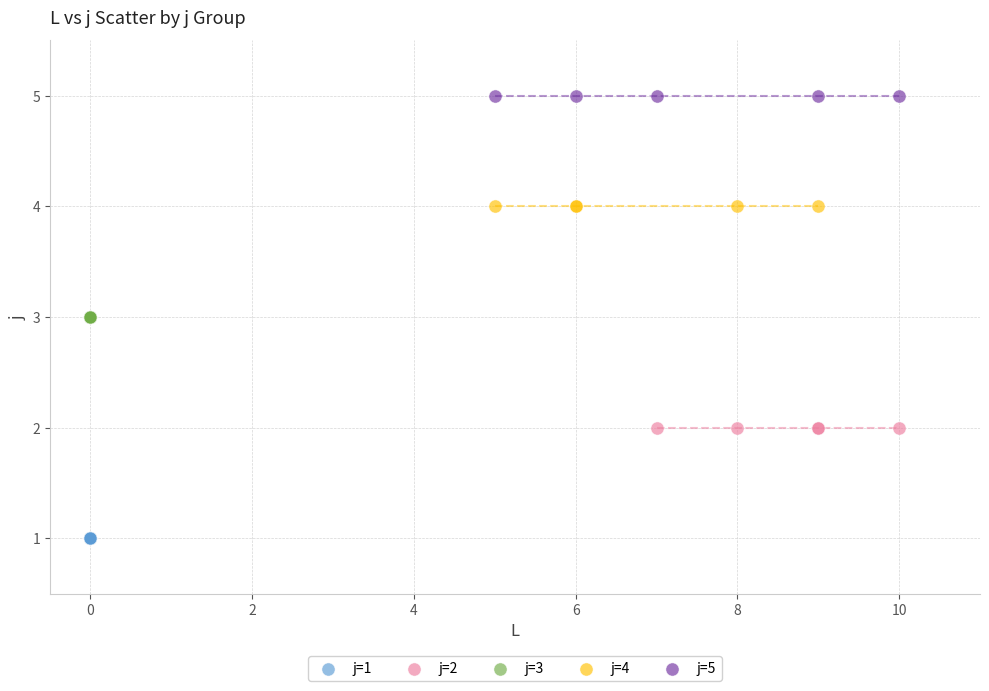

What are all the series names shown in the legend?

j=1, j=2, j=3, j=4, j=5